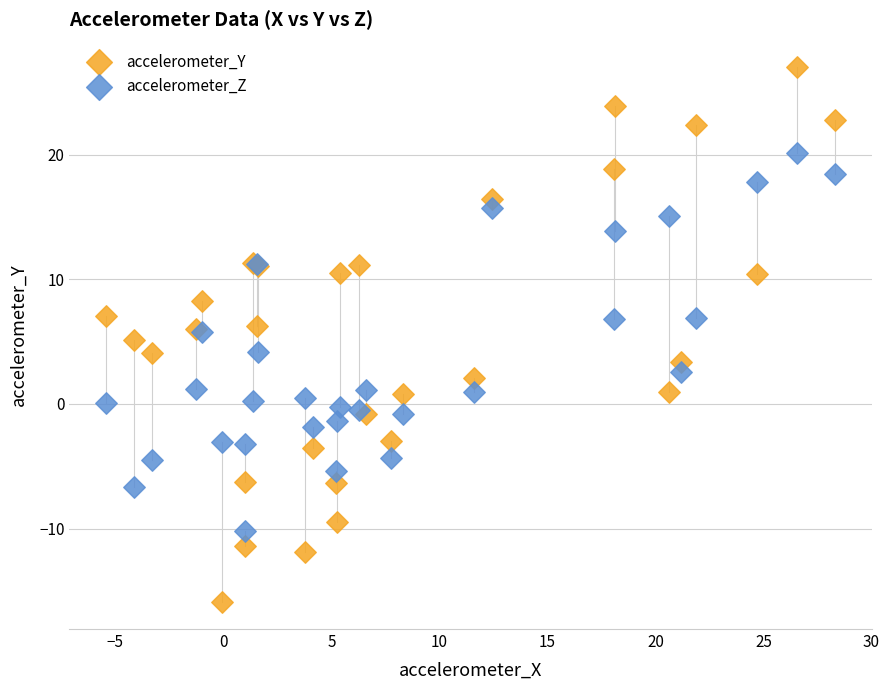

Which series has the largest Y range (max minus min)?

accelerometer_Y